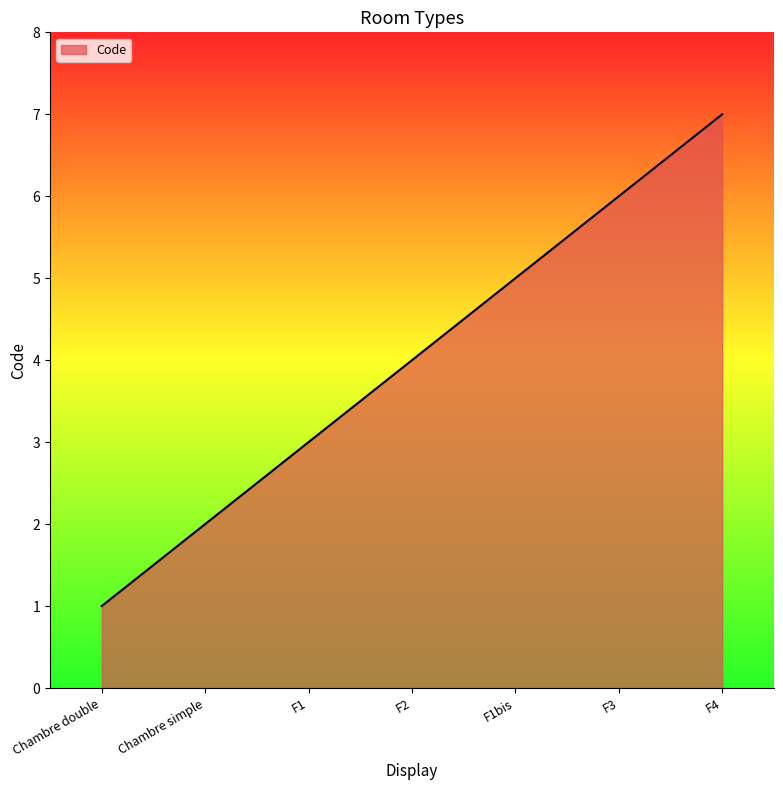

Does the chart display data point markers on the line(s)?

No